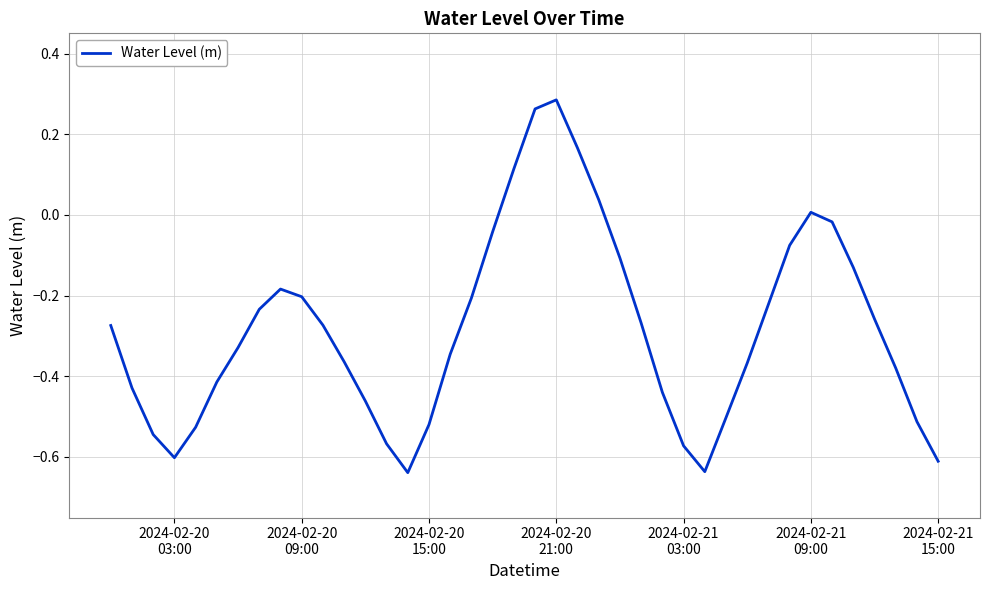

What is the difference between the maximum and minimum values?

0.9